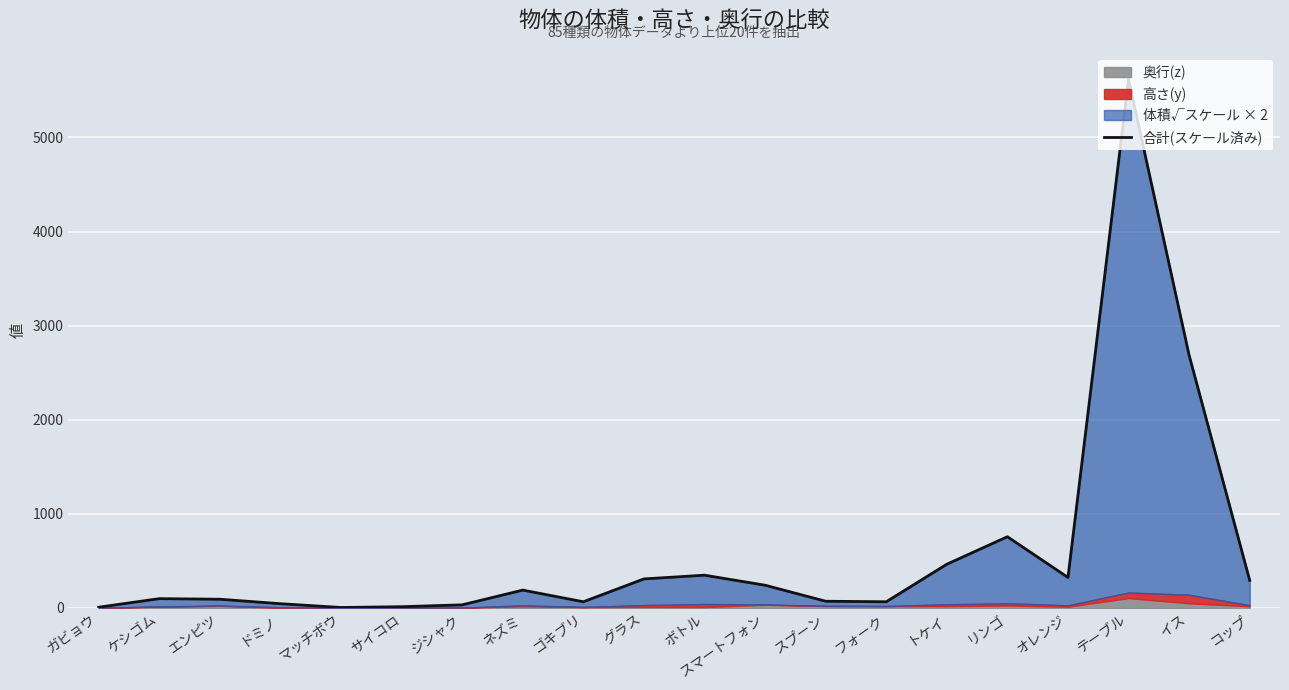

What is the difference between the values at スマートフォン and ネズミ?

51.9